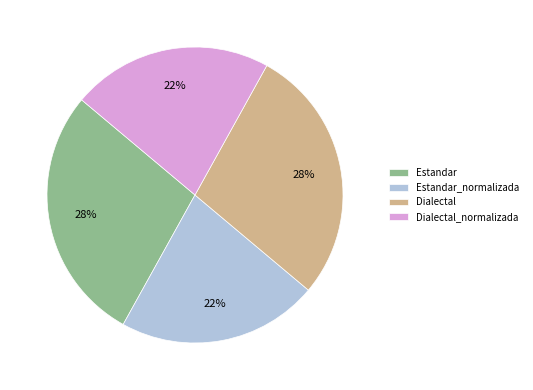

Is there any slice that represents more than half of the pie?

No